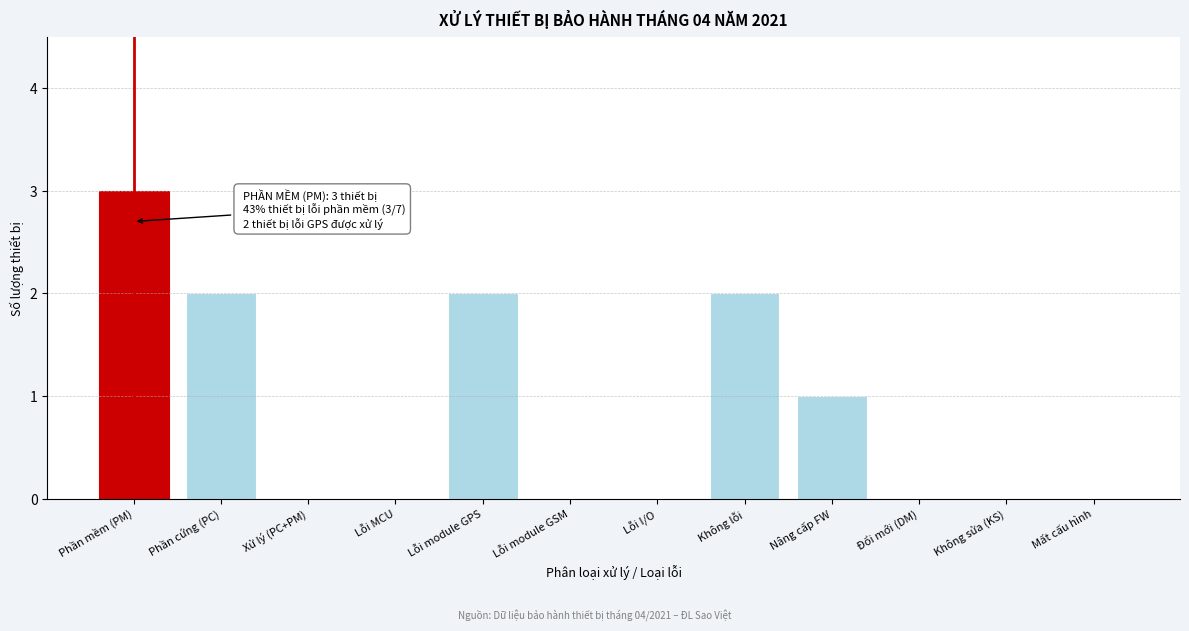

Reading left to right, extract all data points from this chart.

Phần mềm (PM)=3	Phần cứng (PC)=2	Xử lý (PC+PM)=0	Lỗi MCU=0	Lỗi module GPS=2	Lỗi module GSM=0	Lỗi I/O=0	Không lỗi=2	Nâng cấp FW=1	Đổi mới (DM)=0	Không sửa (KS)=0	Mất cấu hình=0